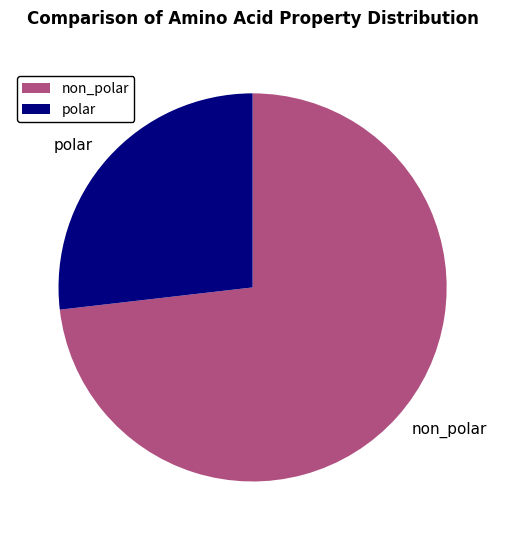

Which slice is the smallest?

polar